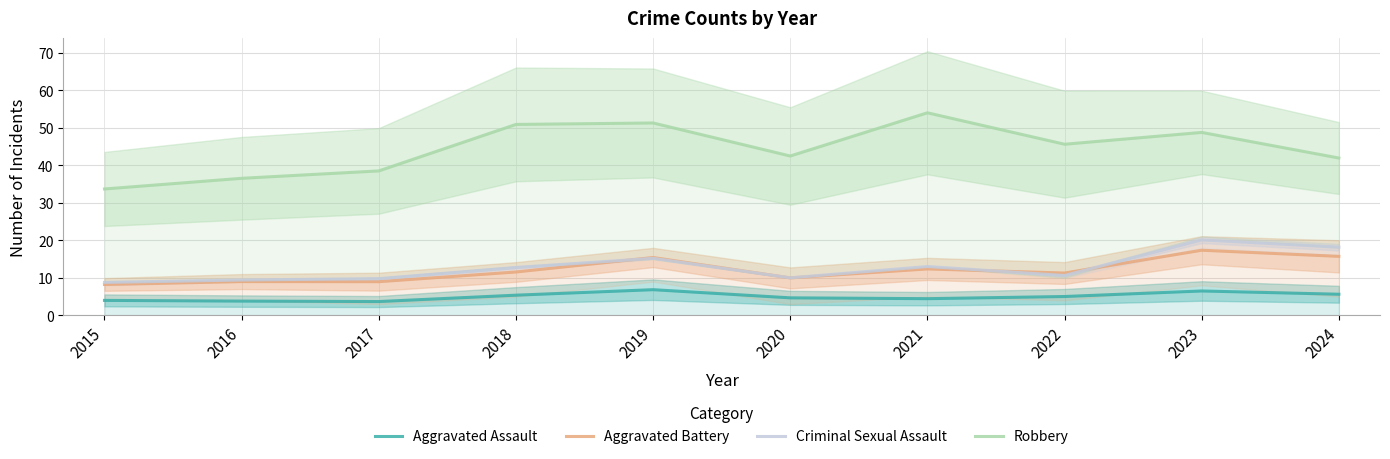

What is the minimum value shown in the chart?

3.7